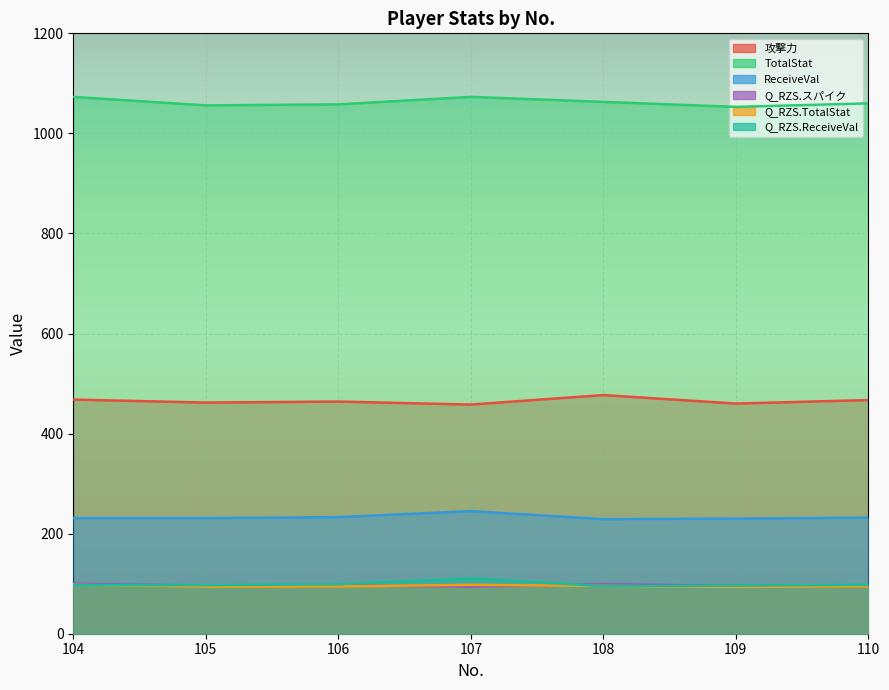

Reading left to right, extract all data points from this chart.

攻撃力: 104=468.0	105=462.0	106=464.0	107=458.0	108=477.0	109=460.0	110=467.0
TotalStat: 104=1073.0	105=1056.0	106=1058.0	107=1073.0	108=1063.0	109=1053.0	110=1060.0
ReceiveVal: 104=231.0	105=231.0	106=233.0	107=245.0	108=229.0	109=230.0	110=232.0
Q_RZS.スパイク: 104=100.0	105=96.3	106=97.0	107=94.0	108=99.3	109=95.5	110=97.0
Q_RZS.TotalStat: 104=97.7	105=94.1	106=94.5	107=97.7	108=95.6	109=93.5	110=94.9
Q_RZS.ReceiveVal: 104=97.1	105=97.1	106=99.0	107=110.6	108=95.2	109=96.1	110=98.1